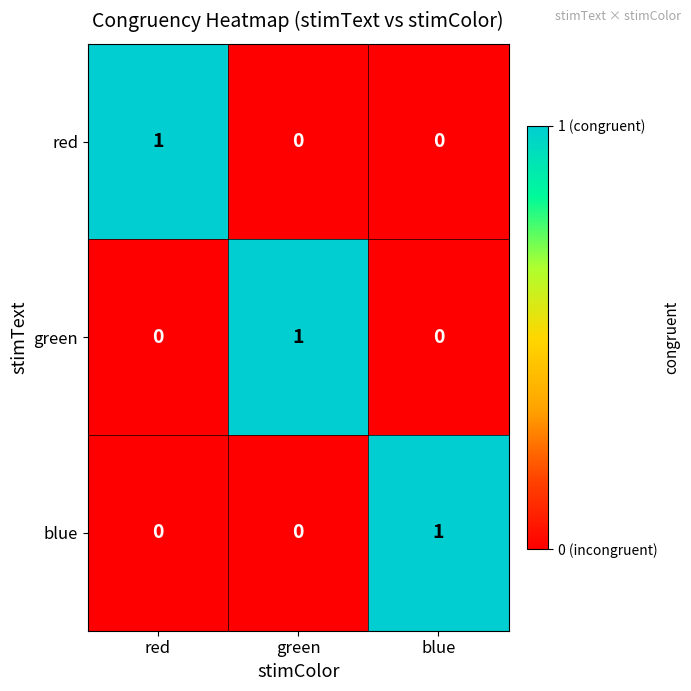

At how many categories does at least one series exceed 0?

3